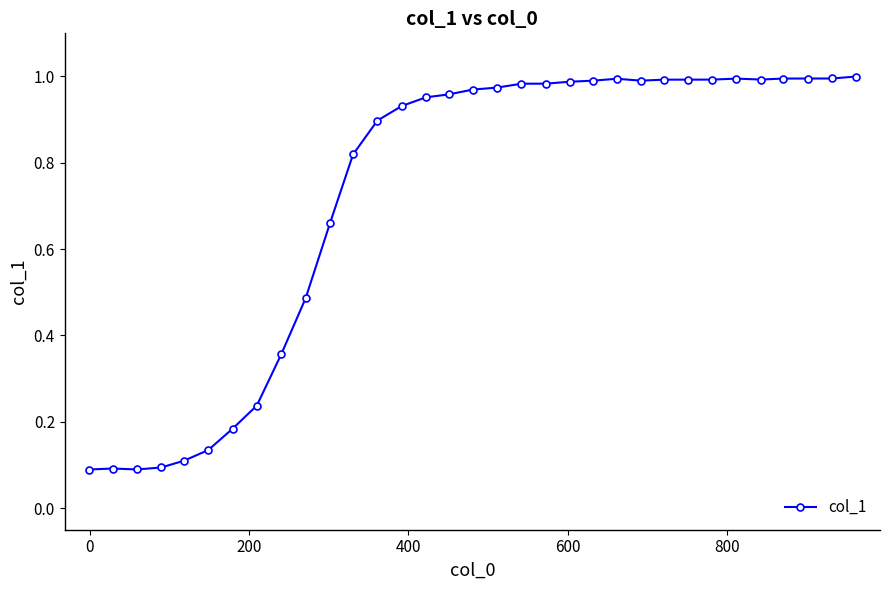

What is the sum of all values?

23.9